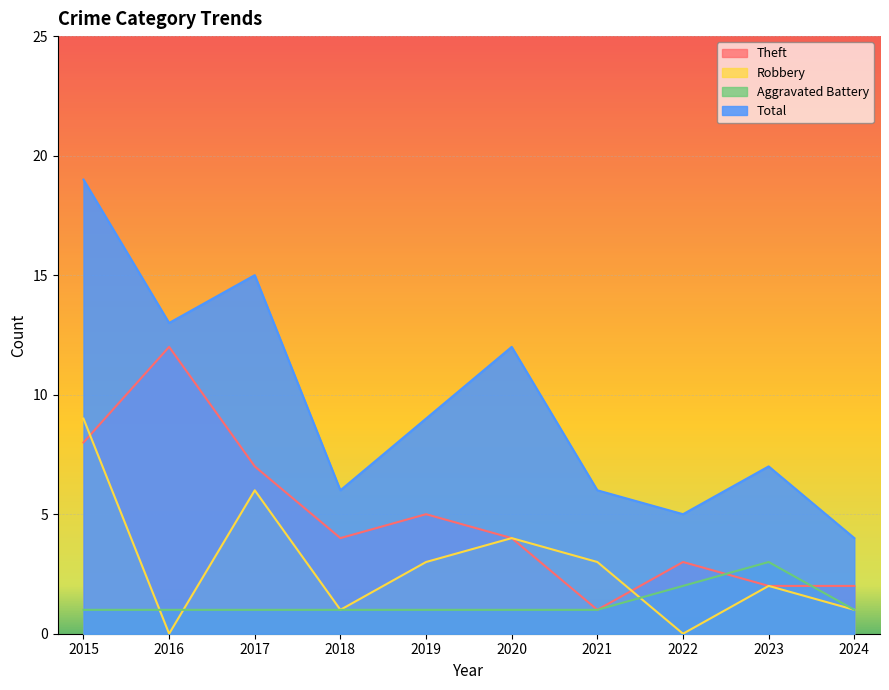

Which series changed the most between 2016 and 2021?

Theft